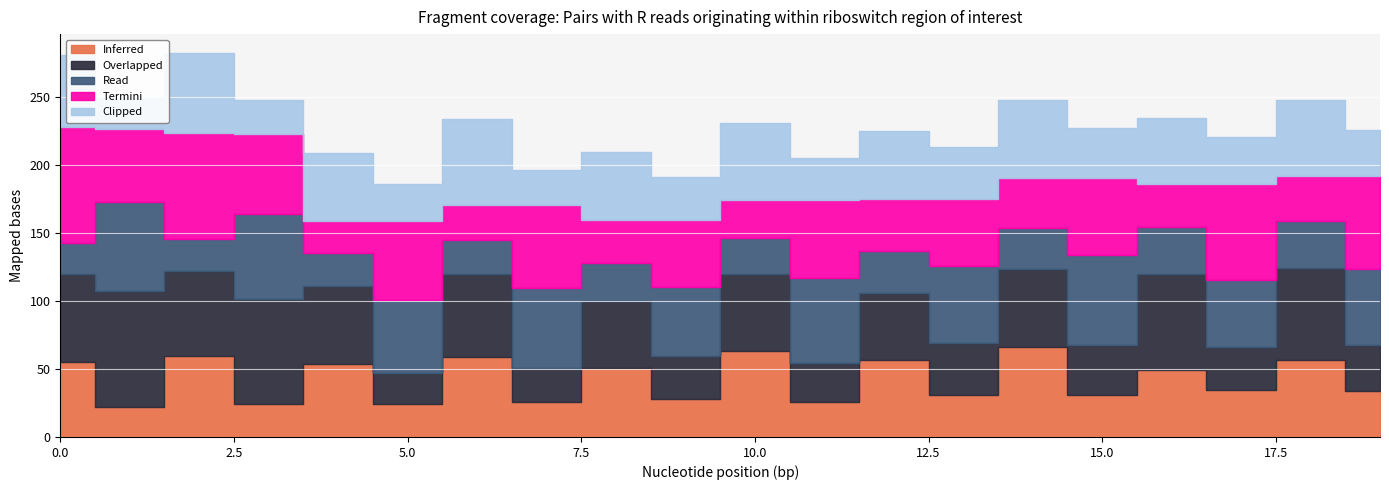

What is the total value across all series at 16?

234.4